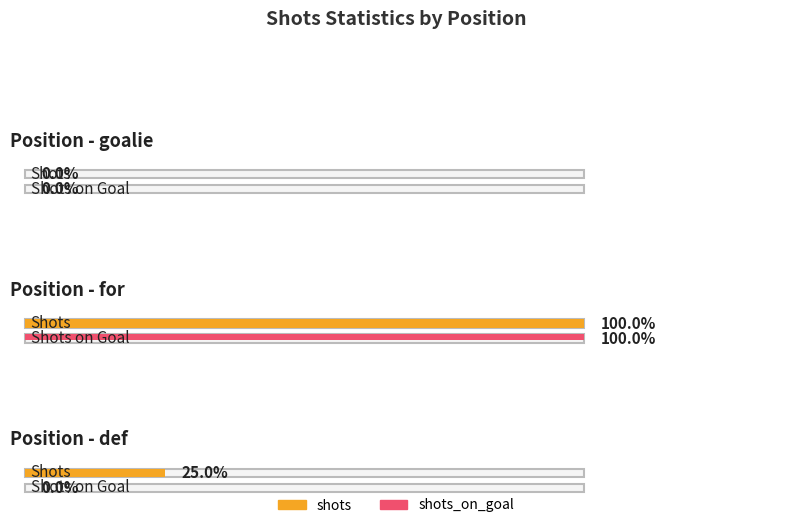

Which series has the largest range (max minus min)?

shots